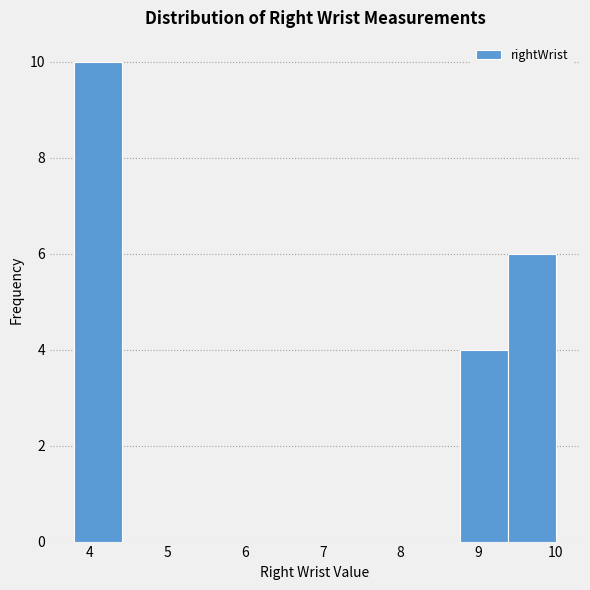

Over which range of the x-axis is the bar tallest?

3.80 to 4.42